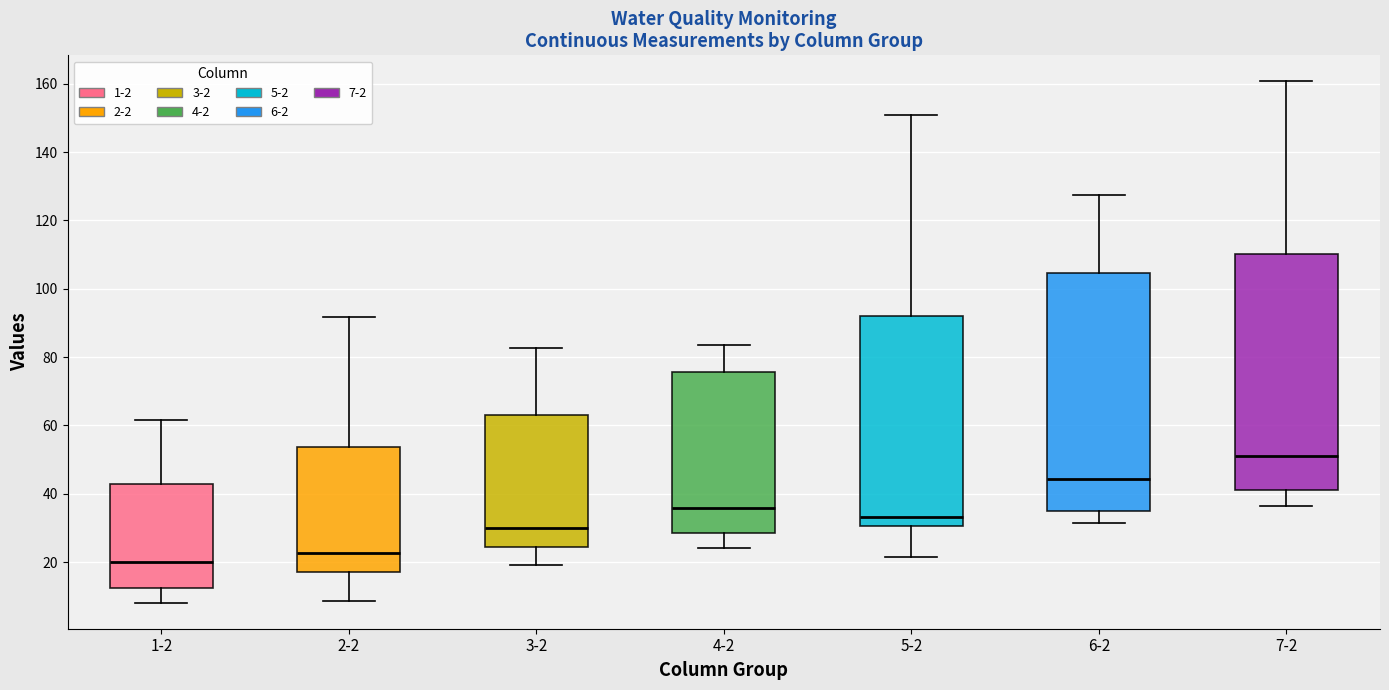

Reading left to right, transcribe this box plot: for each box, give where its median line is, the range the box spans, and where its two whiskers end, as read against the y-axis. The values are not printed on the chart, so give them approximately, as read against the axis.

1-2: median 20, box 12 to 42, whiskers 8 to 62
2-2: median 22, box 18 to 54, whiskers 8 to 92
3-2: median 30, box 24 to 64, whiskers 20 to 82
4-2: median 36, box 28 to 76, whiskers 24 to 84
5-2: median 34, box 30 to 92, whiskers 22 to 150
6-2: median 44, box 34 to 104, whiskers 32 to 128
7-2: median 50, box 42 to 110, whiskers 36 to 160